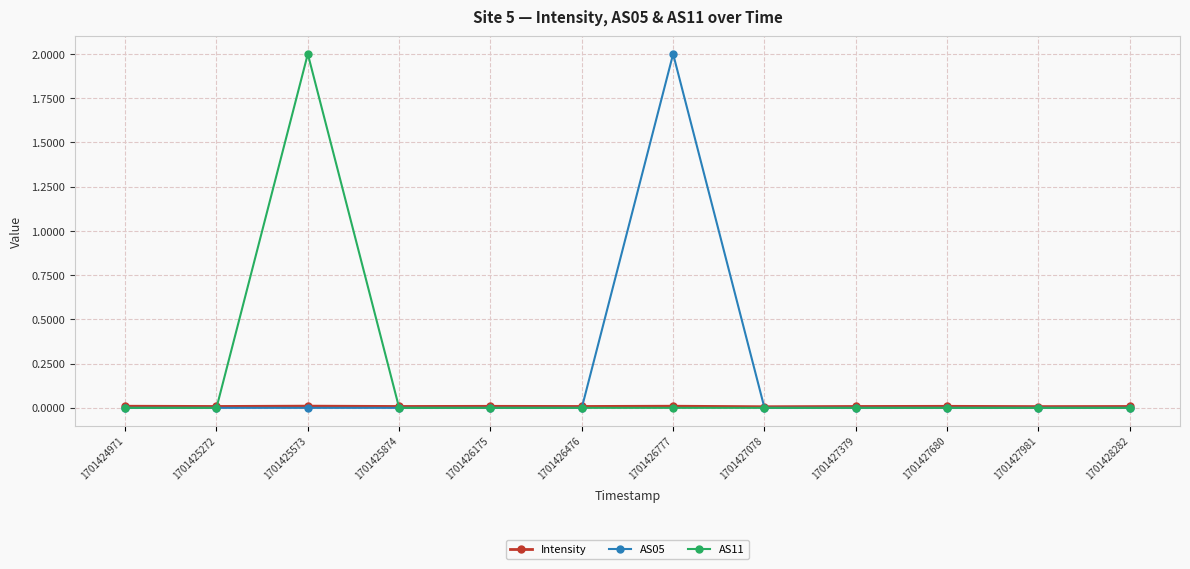

Is it true that Intensity equals 0.0 at 1701426476?

True